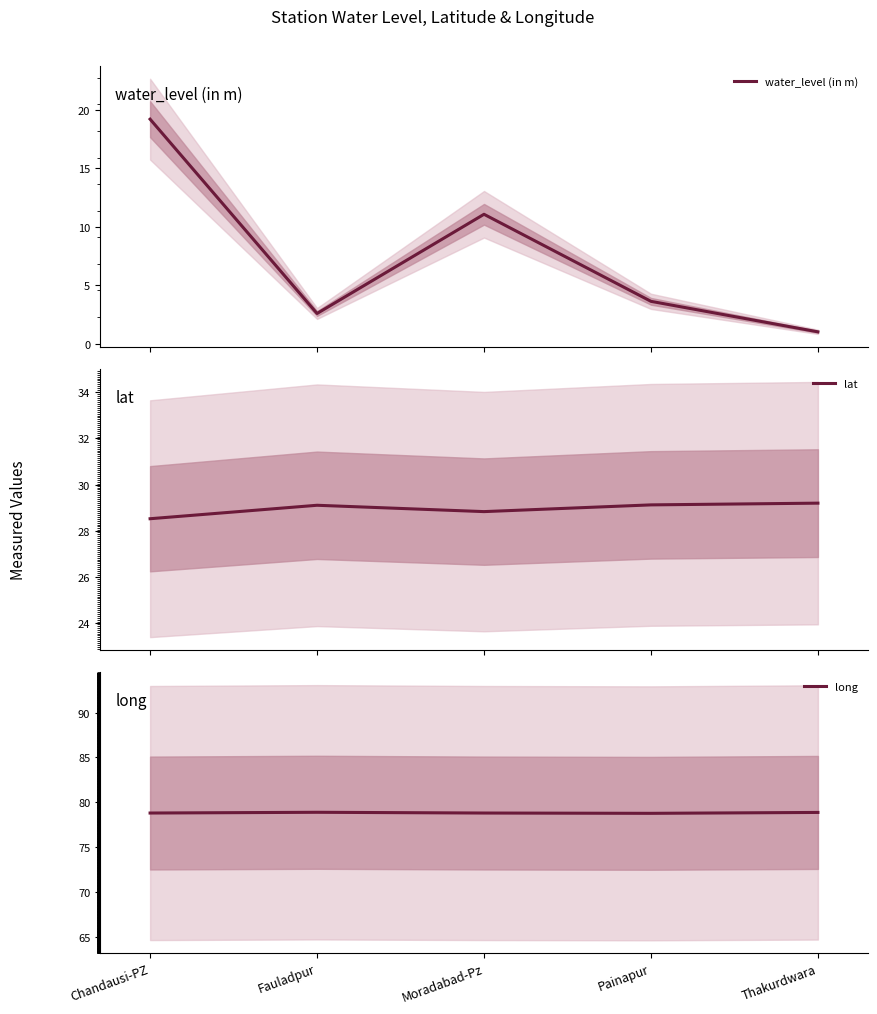

True or false: long and lat cross at least once.

False